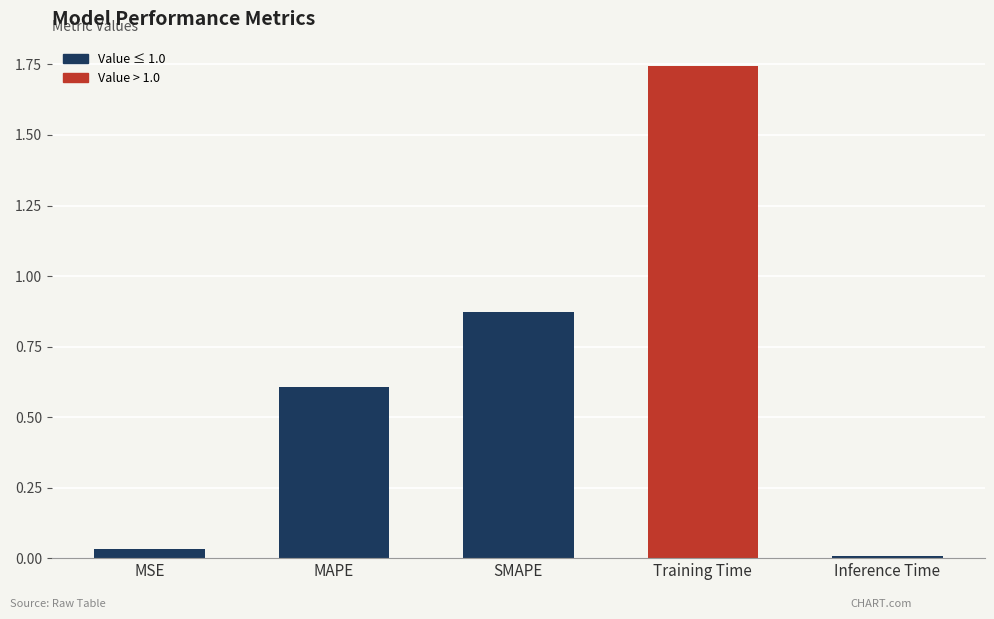

What is the difference between the values at SMAPE and MAPE?

0.3